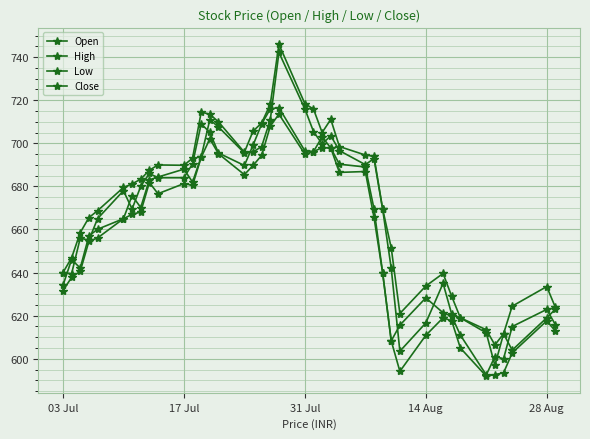

What is the value of the Low point at the 19th from the left?

708.0